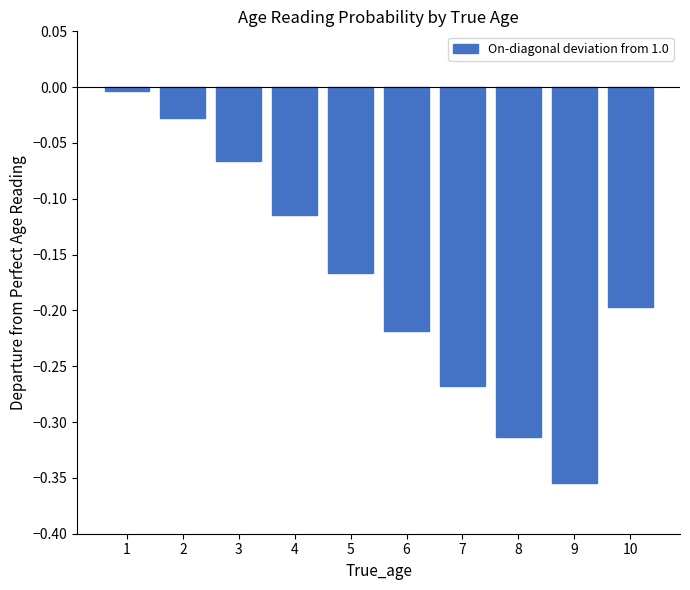

What is the difference between the second highest and second lowest values?

0.3